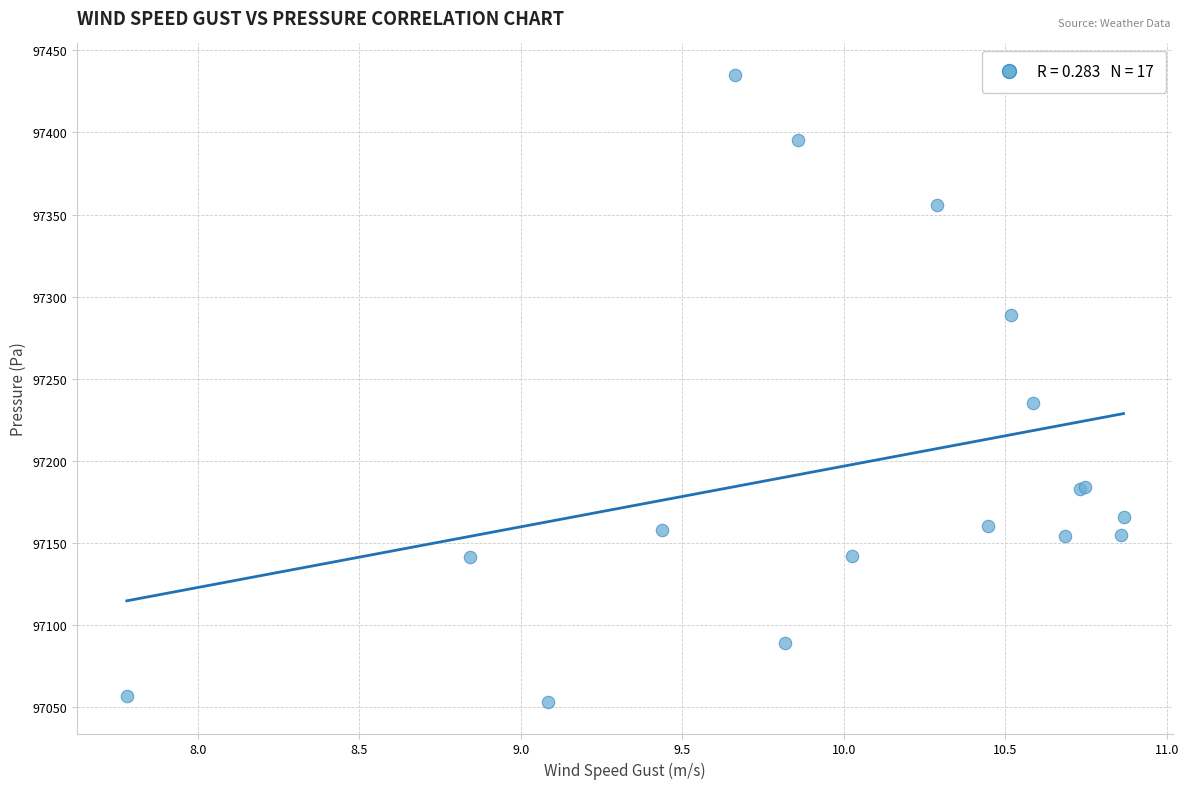

What Y value in the scatter plot is closest to 97244?

97235.4